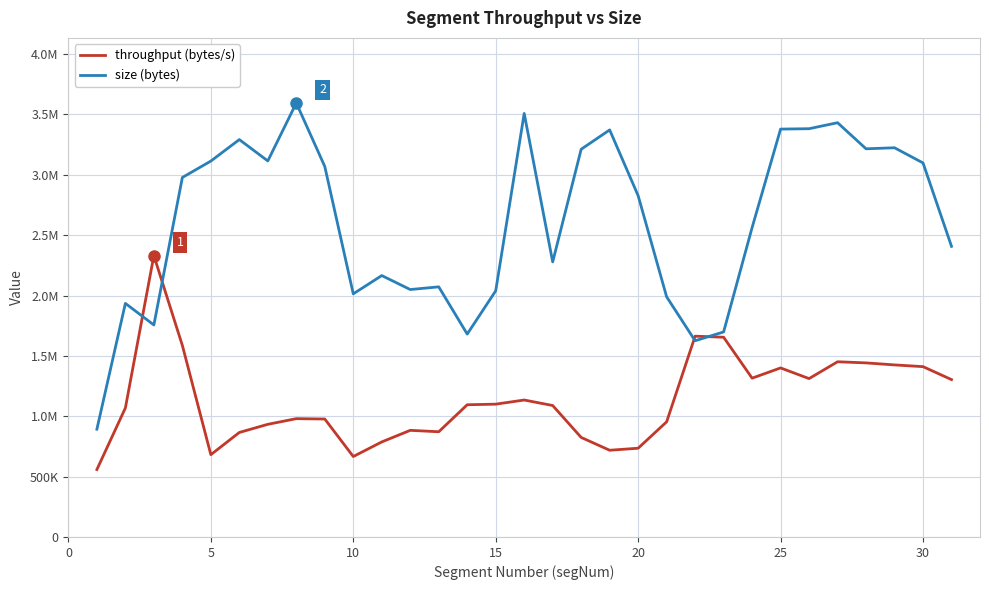

Does the chart display data point markers on the line(s)?

No